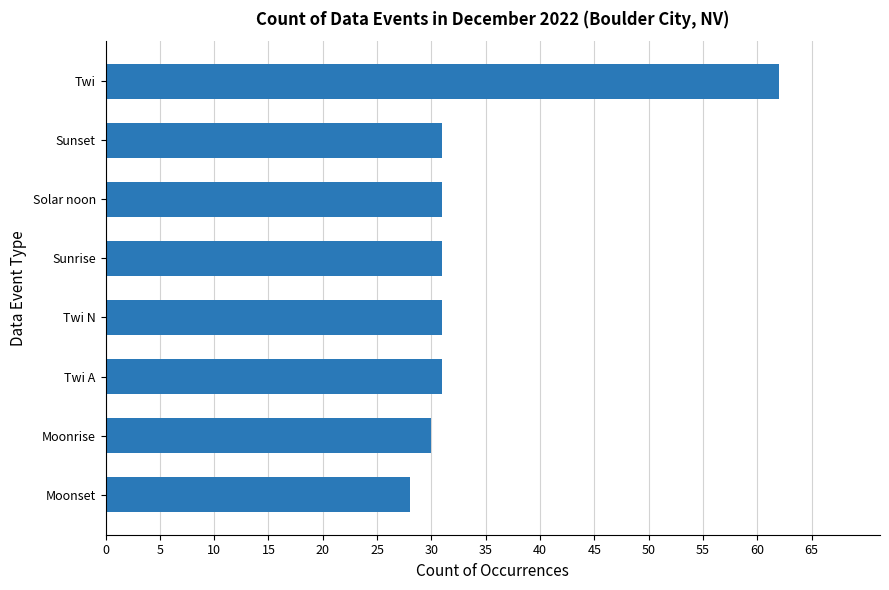

What is the ratio of the value at Solar noon to the value at Sunset?

1.0